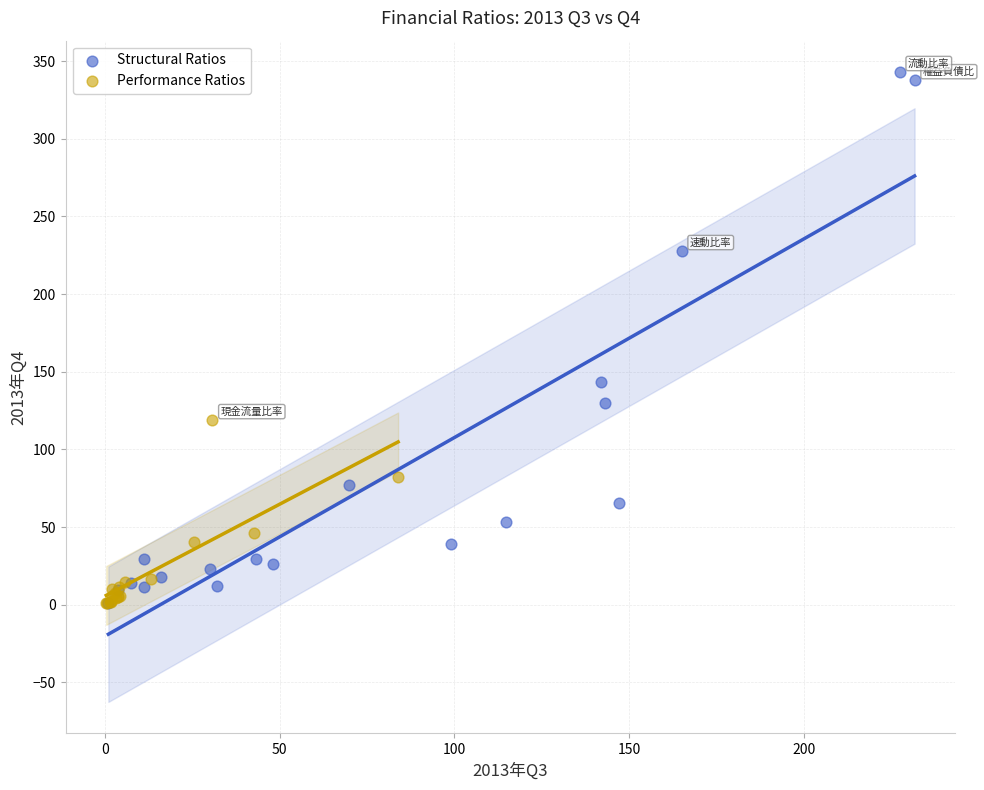

Which series contains the highest Y value?

Structural Ratios